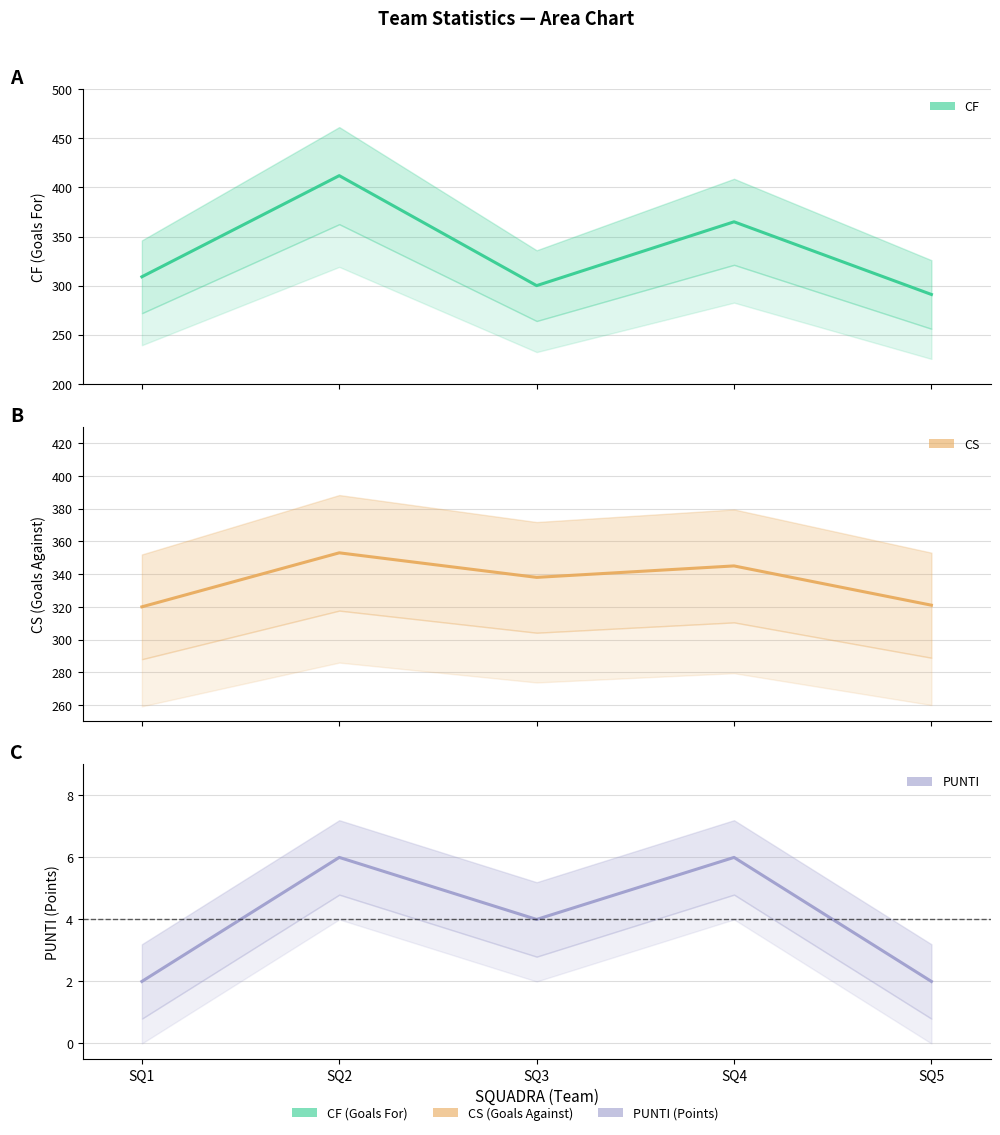

List the labels in order of PUNTI value, smallest first.

SQ1, SQ5, SQ3, SQ2, SQ4